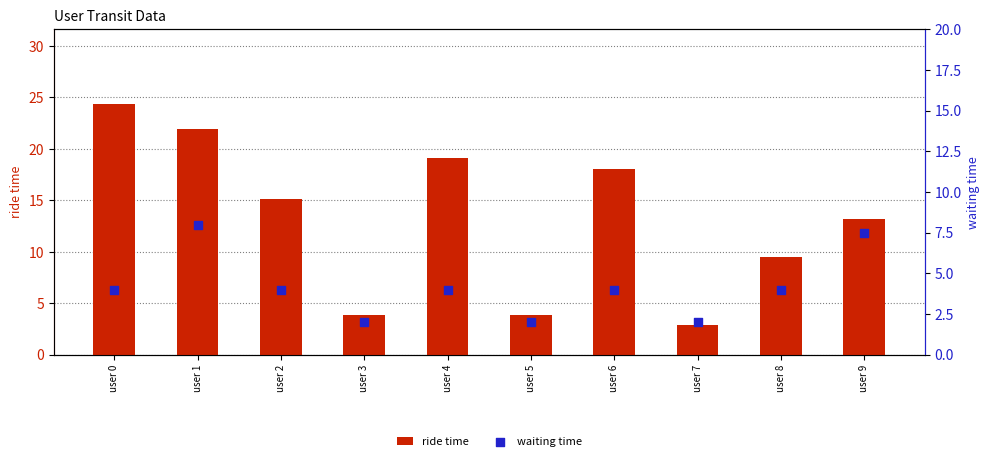

What are all the series names shown in the legend?

ride time, waiting time